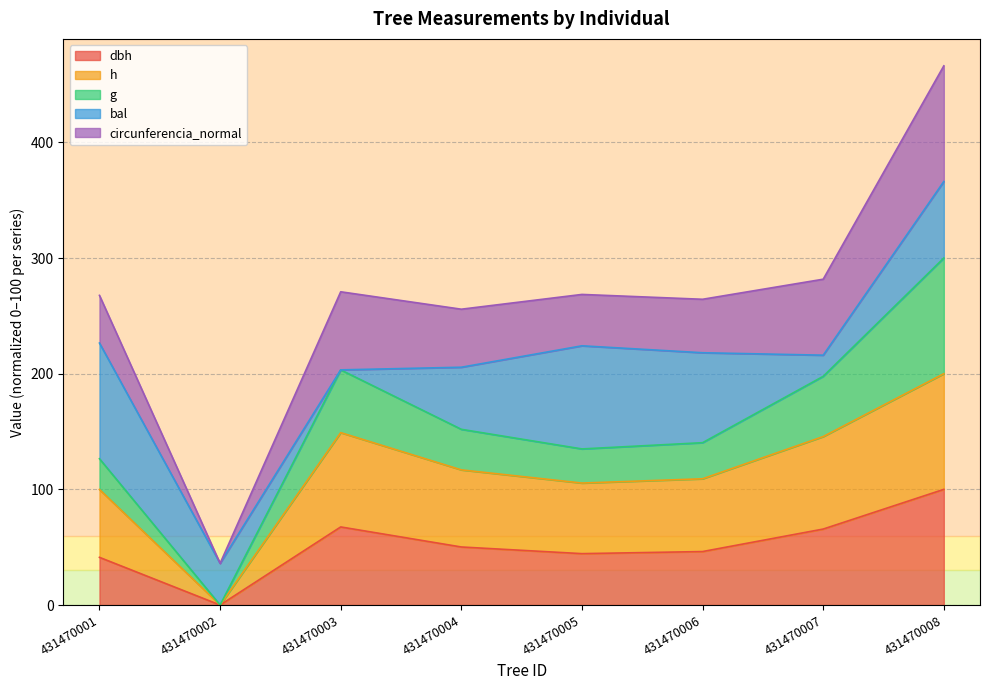

At which category is the sum across all series the highest?

431470008